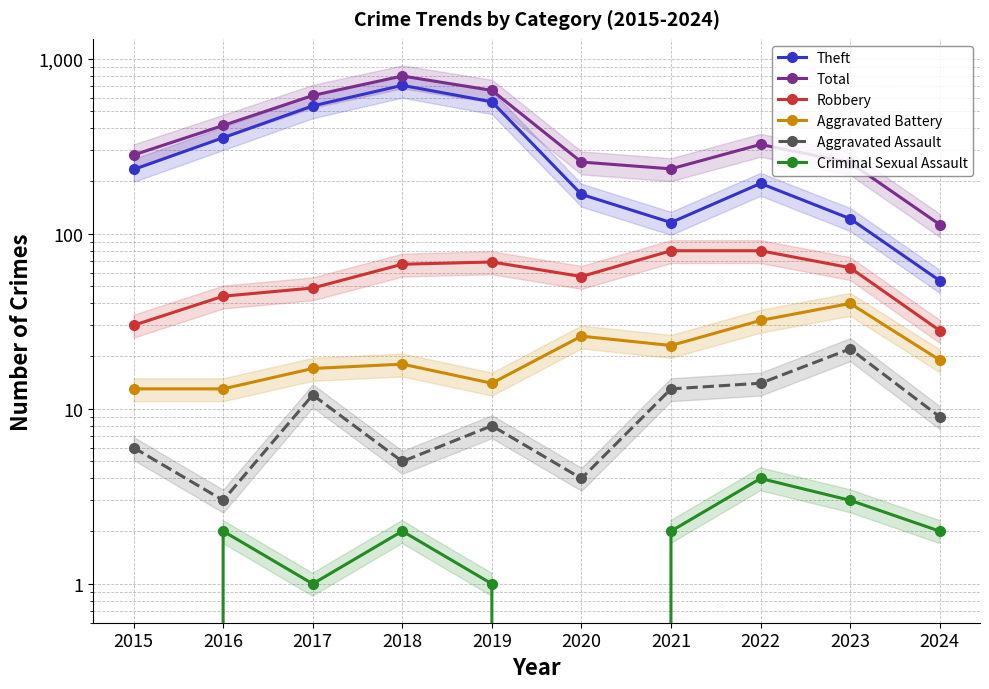

Is the value of Total at 2021 greater than the value of Robbery at 2019?

Yes